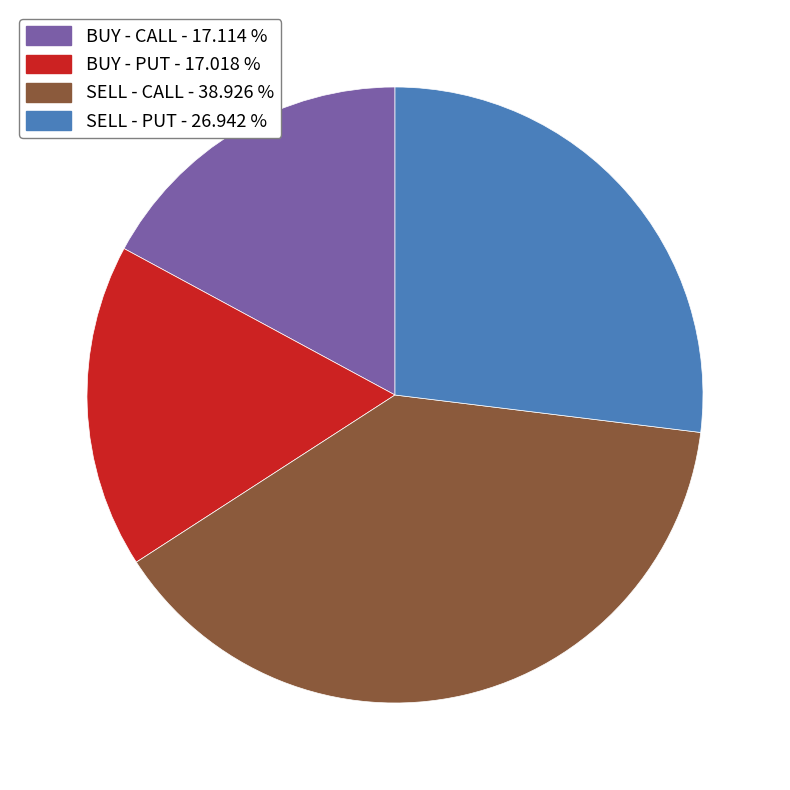

How many slices are in this pie chart?

4